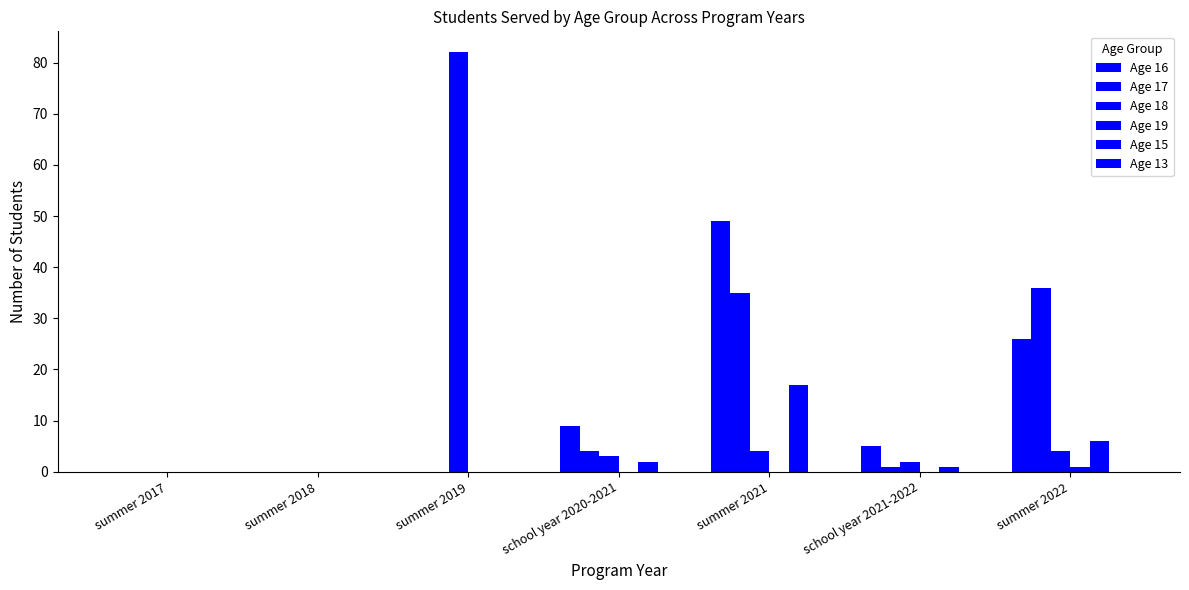

Reading left to right, transcribe all the data shown in this chart.

Age 16: summer 2017=0	summer 2018=0	summer 2019=0	school year 2020-2021=9	summer 2021=49	school year 2021-2022=5	summer 2022=26
Age 17: summer 2017=0	summer 2018=0	summer 2019=0	school year 2020-2021=4	summer 2021=35	school year 2021-2022=1	summer 2022=36
Age 18: summer 2017=0	summer 2018=0	summer 2019=82	school year 2020-2021=3	summer 2021=4	school year 2021-2022=2	summer 2022=4
Age 19: summer 2017=0	summer 2018=0	summer 2019=0	school year 2020-2021=0	summer 2021=0	school year 2021-2022=0	summer 2022=1
Age 15: summer 2017=0	summer 2018=0	summer 2019=0	school year 2020-2021=2	summer 2021=17	school year 2021-2022=1	summer 2022=6
Age 13: summer 2017=0	summer 2018=0	summer 2019=0	school year 2020-2021=0	summer 2021=0	school year 2021-2022=0	summer 2022=0